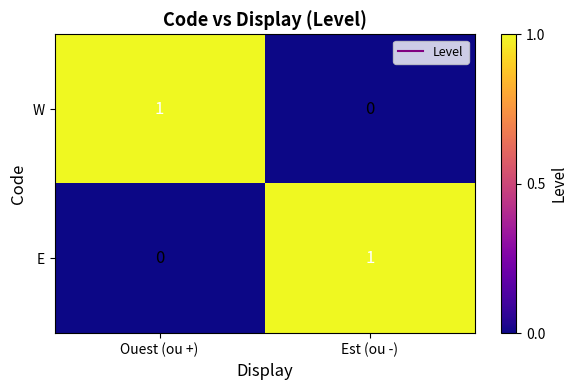

At which label does W reach its peak?

Ouest (ou +)